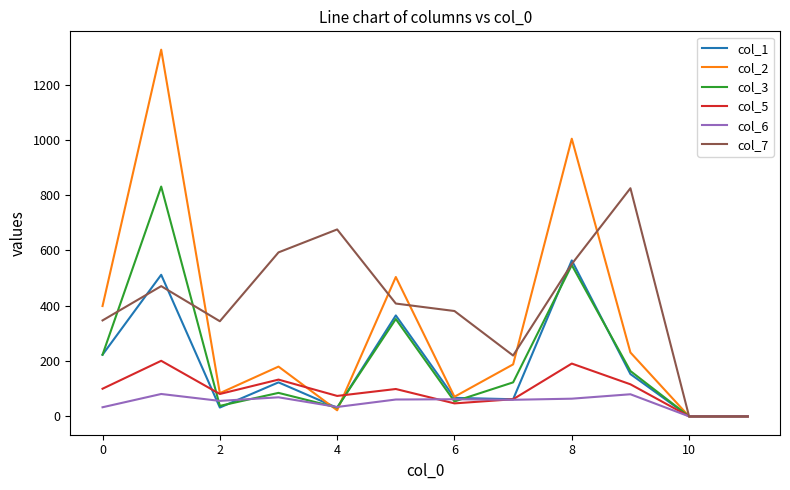

What is the difference between the maximum and minimum values in the col_5 series?

201